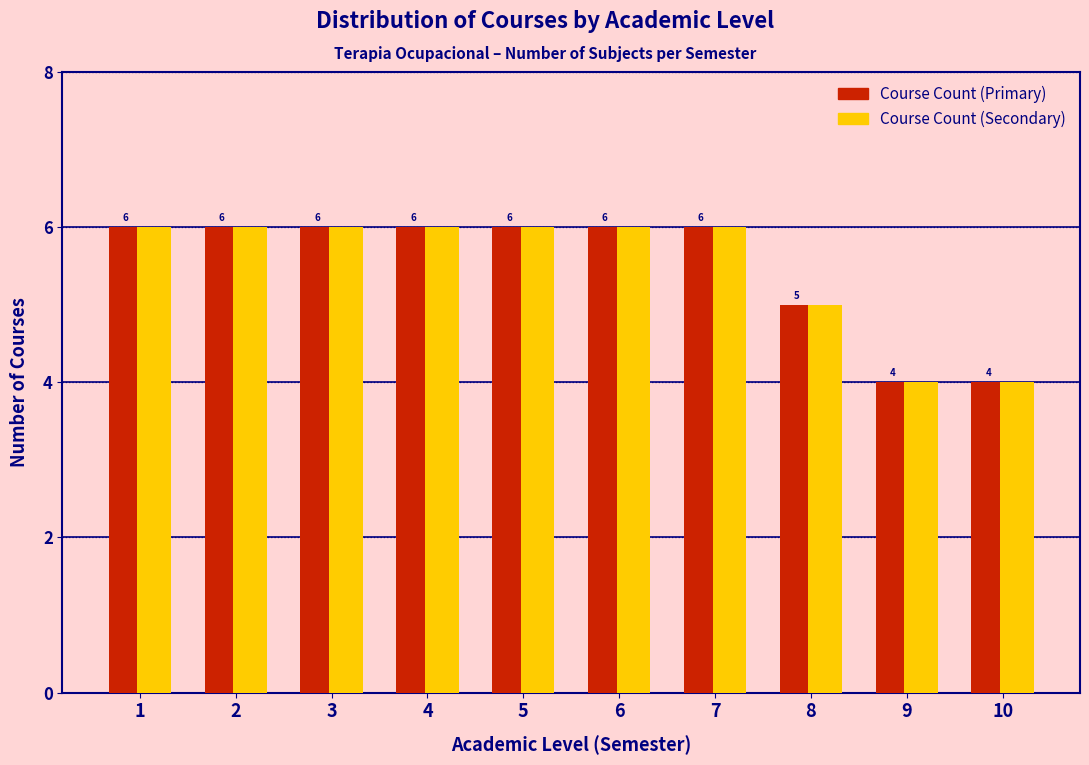

Reading left to right, list all the values displayed in this chart.

Course Count (Primary): 6	6	6	6	6	6	6	5	4	4
Course Count (Secondary): 6	6	6	6	6	6	6	5	4	4